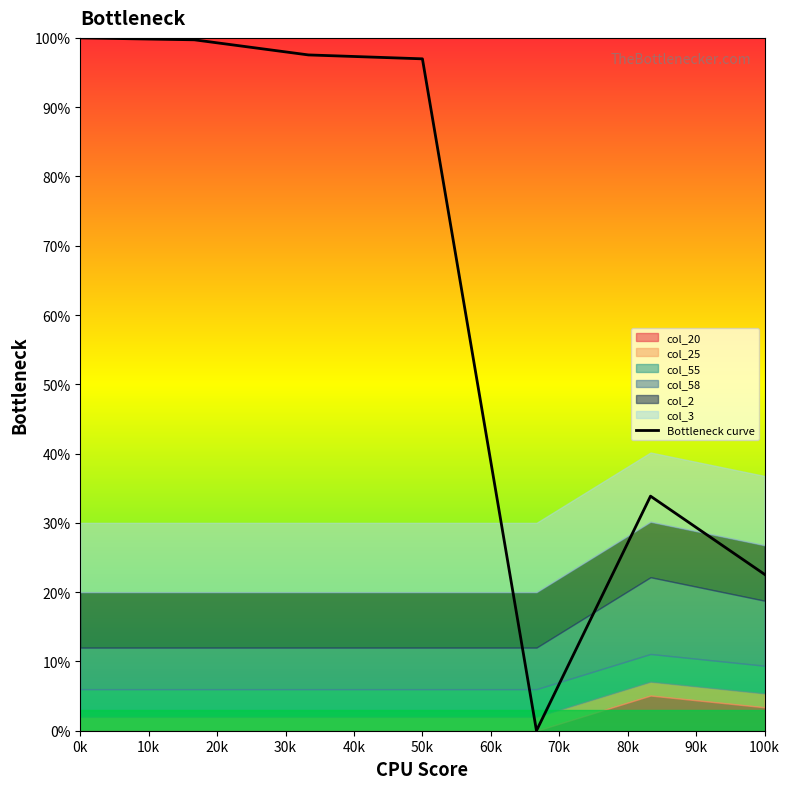

How many values exceed 96?

4